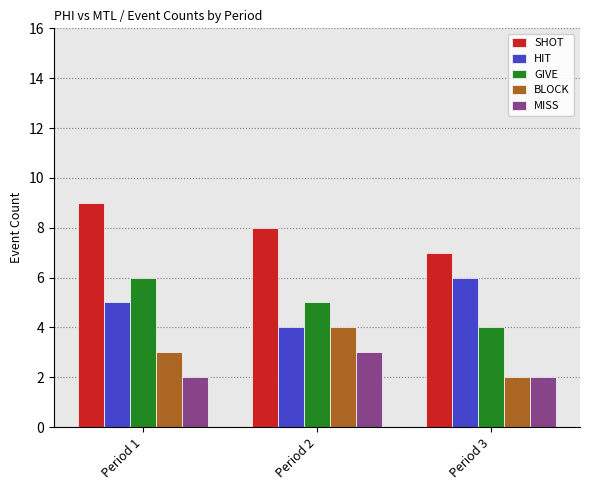

What is the total value across all series at Period 1?

25